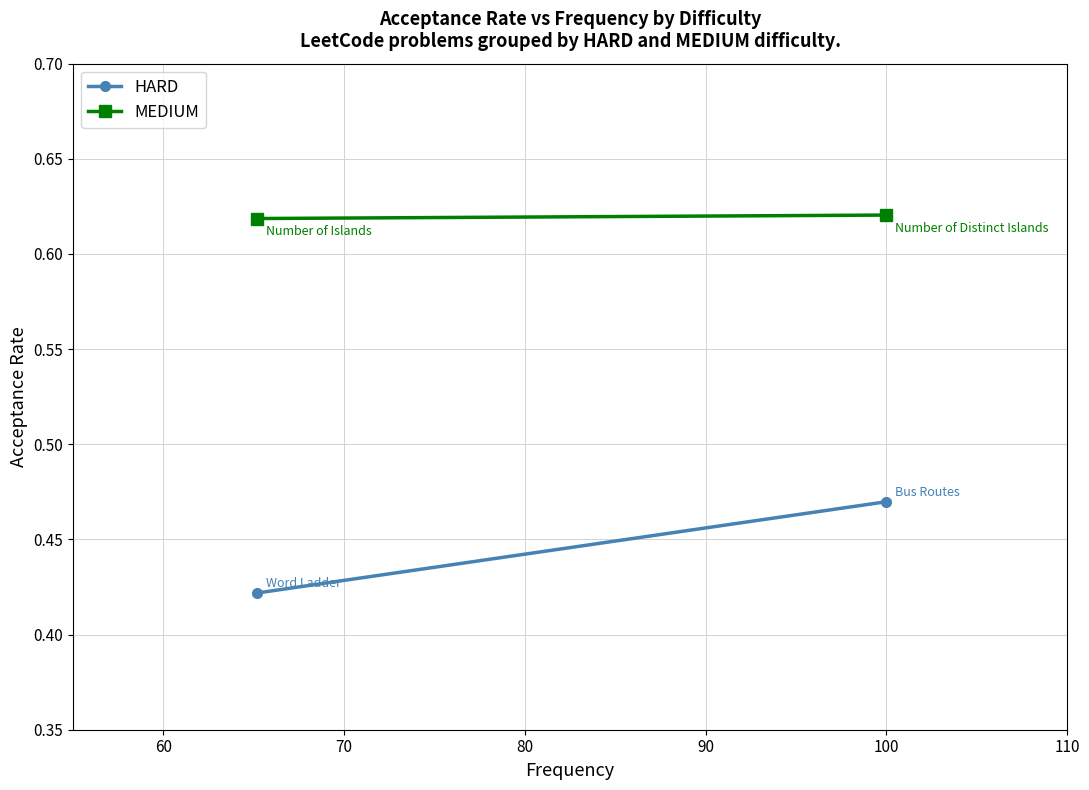

What is the value of the MEDIUM point at the 1st from the left?

0.6